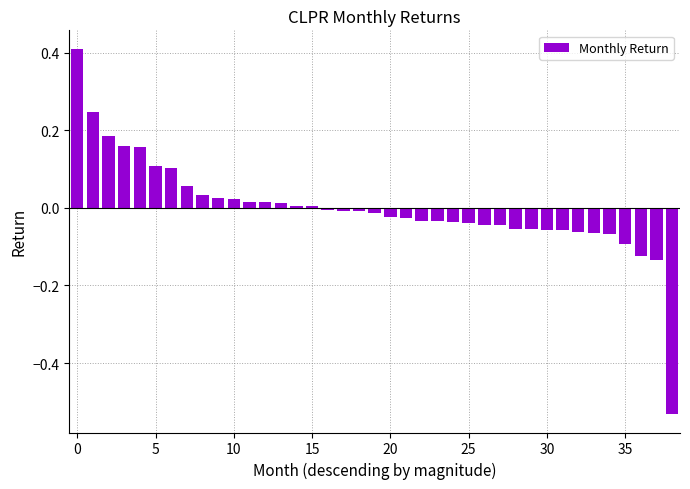

What is the difference between the maximum and second lowest values?

0.5